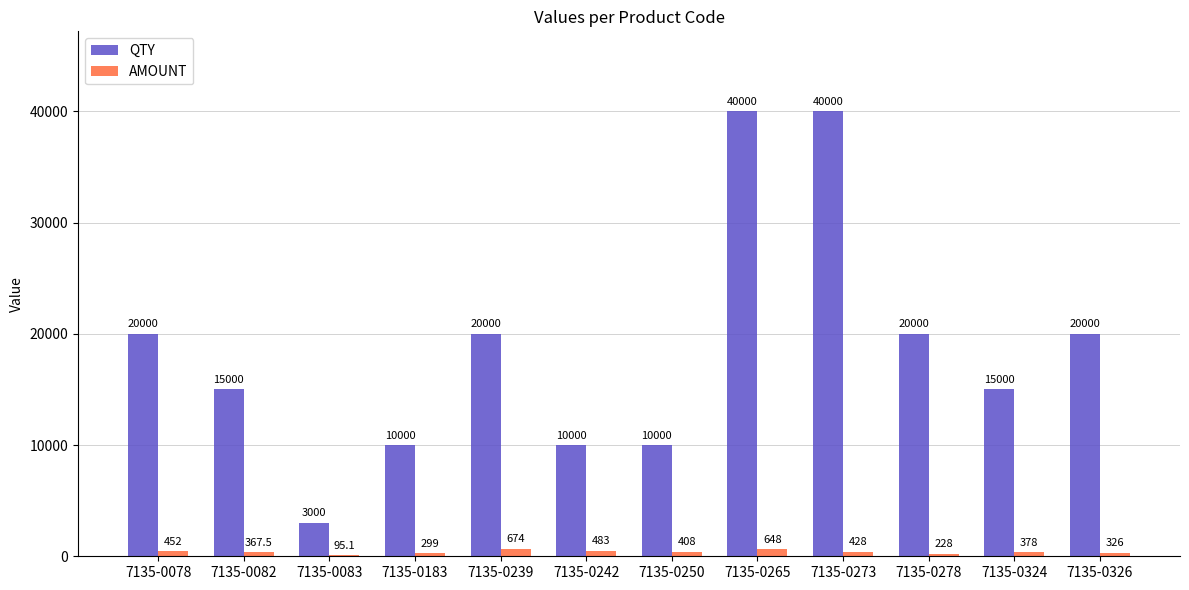

The value of AMOUNT at 7135-0326 is 326.0. True or false?

True